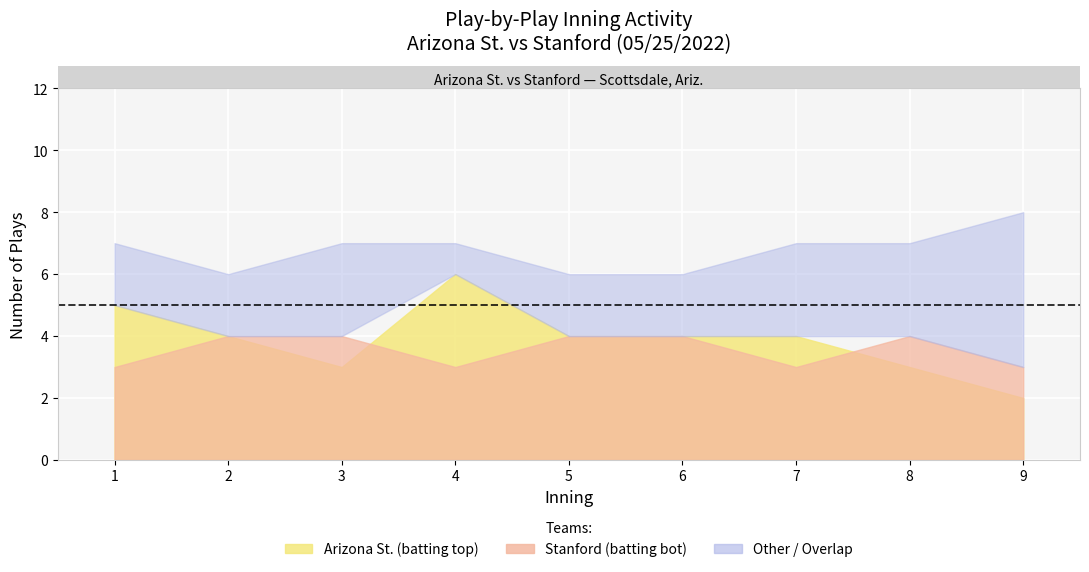

The value of Stanford - bot at 2 is 2. True or false?

True